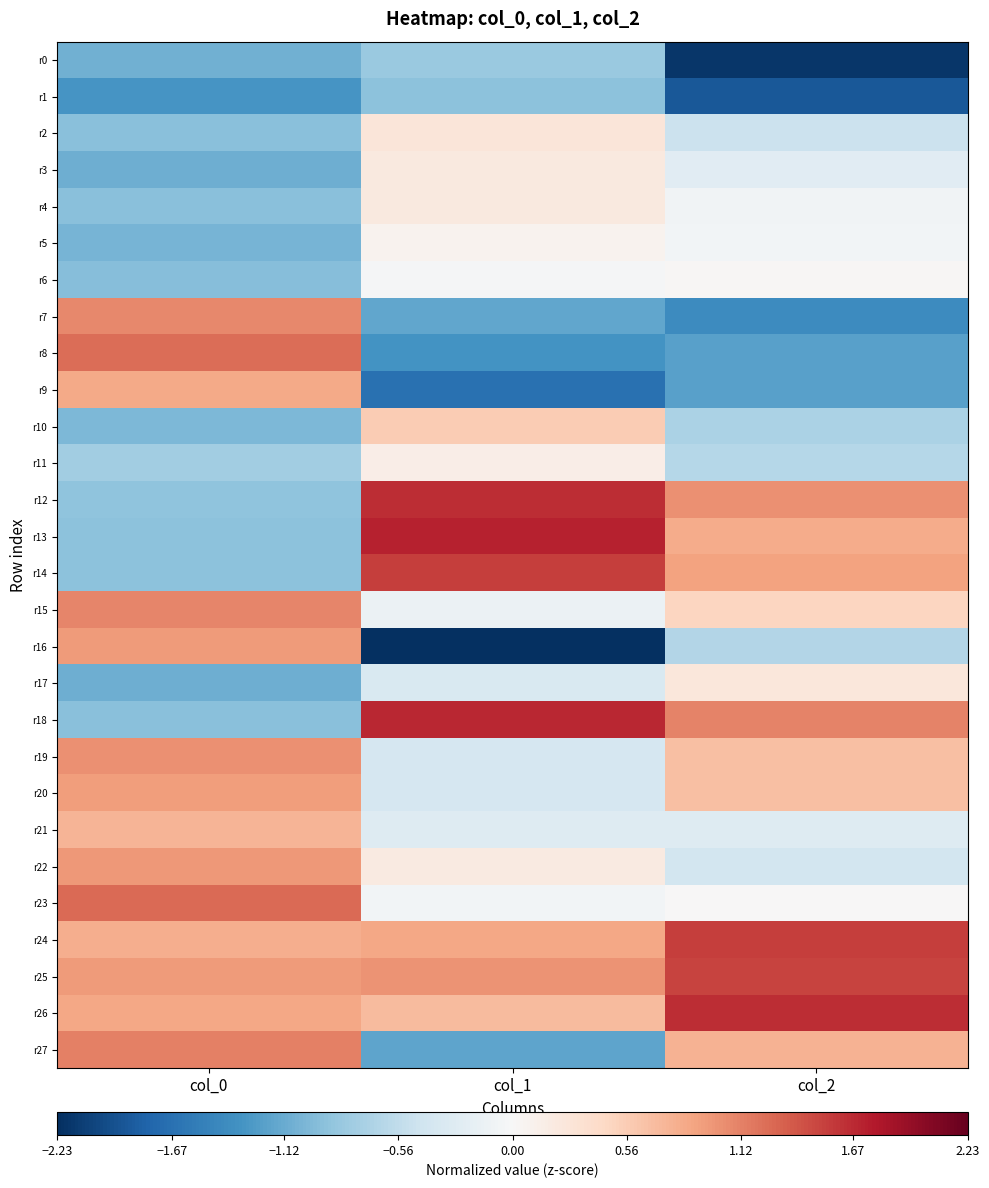

At col_0, list the series in order from largest to smallest.

r23, r8, r27, r15, r7, r19, r22, r25, r16, r20, r26, r9, r24, r21, r11, r12, r14, r13, r2, r18, r4, r6, r10, r5, r0, r3, r17, r1